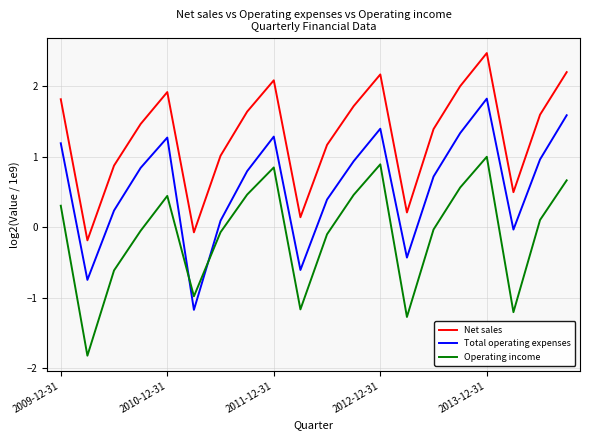

Count the number of categories in the chart.

20